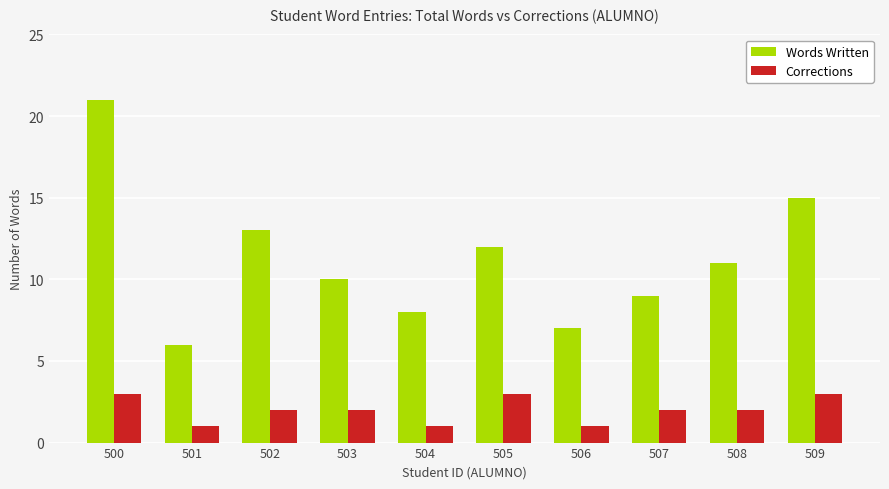

What is the spread (max minus min) of values at 503?

8